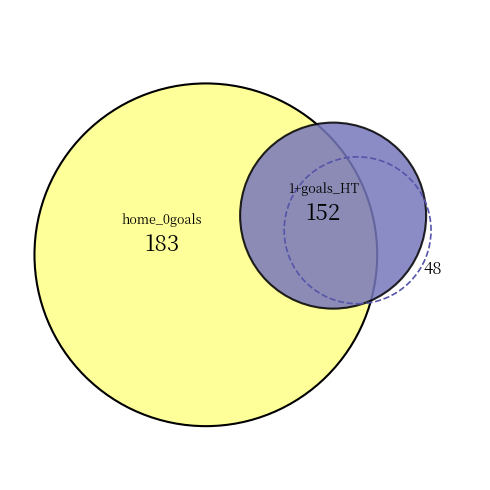

Is it true that goals_2 is 16% of the pie?

False